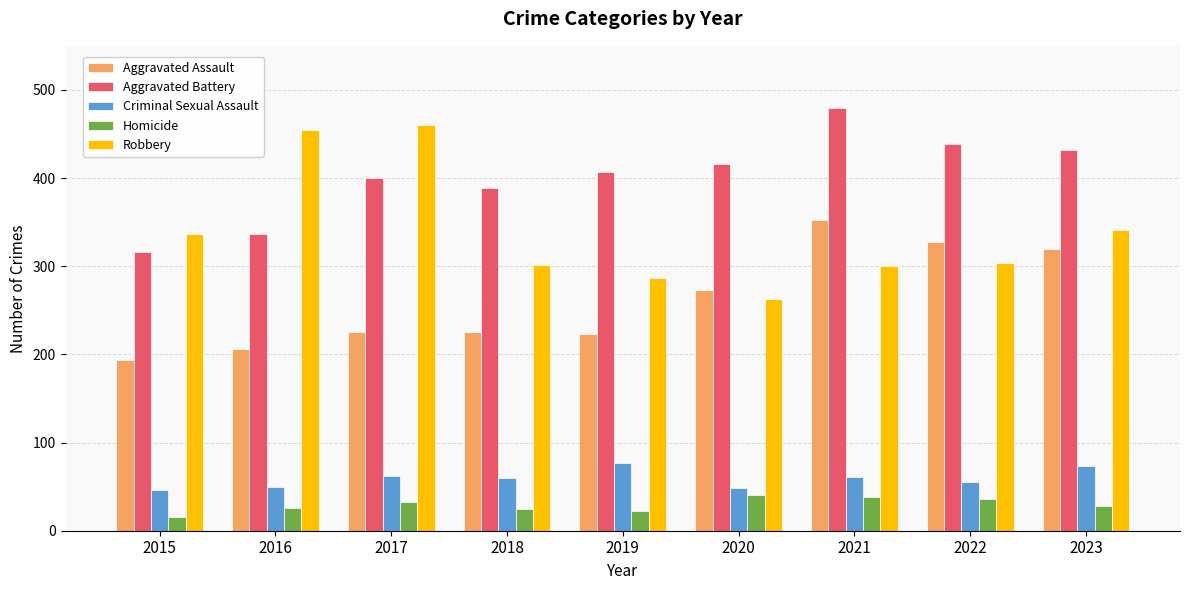

At which label is Aggravated Battery closest to 397?

2017